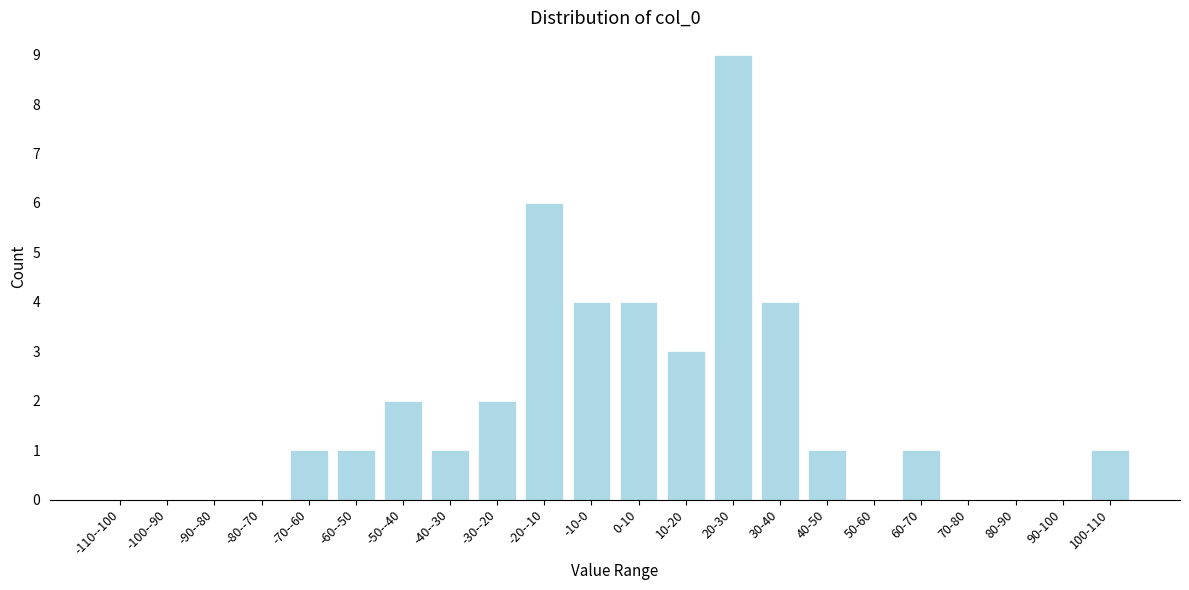

Reading left to right, transcribe all the data shown in this chart.

-110--100=0	-100--90=0	-90--80=0	-80--70=0	-70--60=1	-60--50=1	-50--40=2	-40--30=1	-30--20=2	-20--10=6	-10-0=4	0-10=4	10-20=3	20-30=9	30-40=4	40-50=1	50-60=0	60-70=1	70-80=0	80-90=0	90-100=0	100-110=1